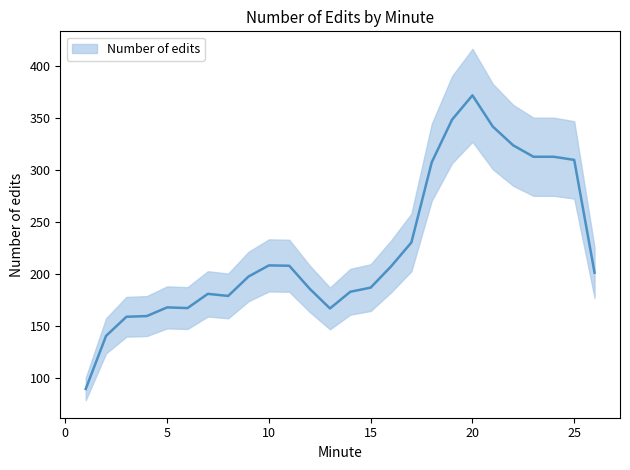

At which category does the chart reach its minimum across all series?

1